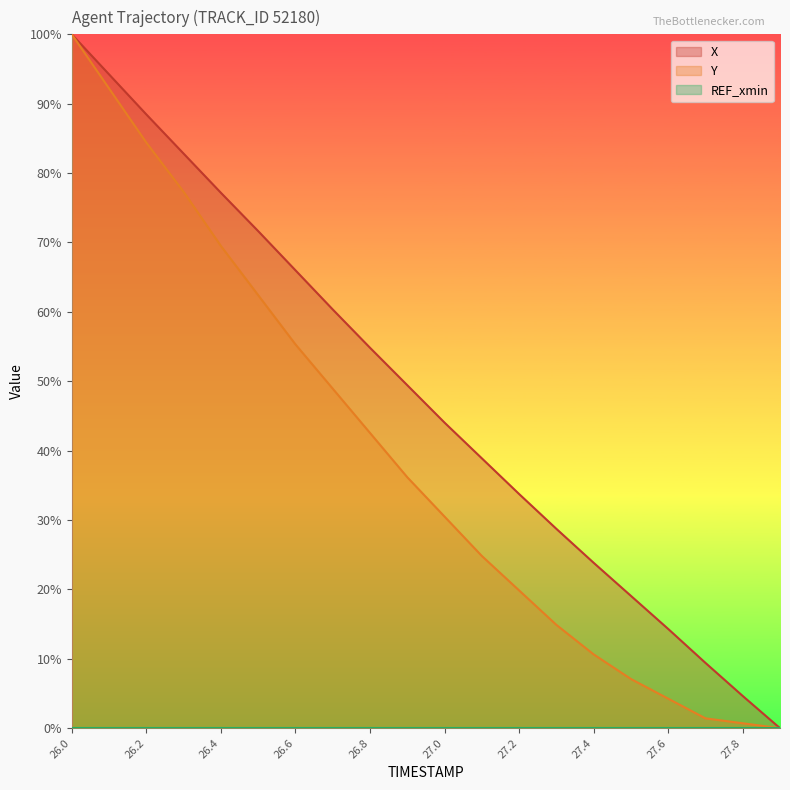

What is the label of the 19th point from the right?

26.1